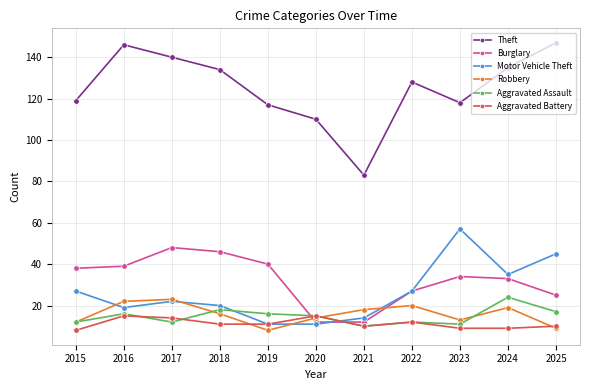

True or false: Theft has a value of 135 at 2024.

True